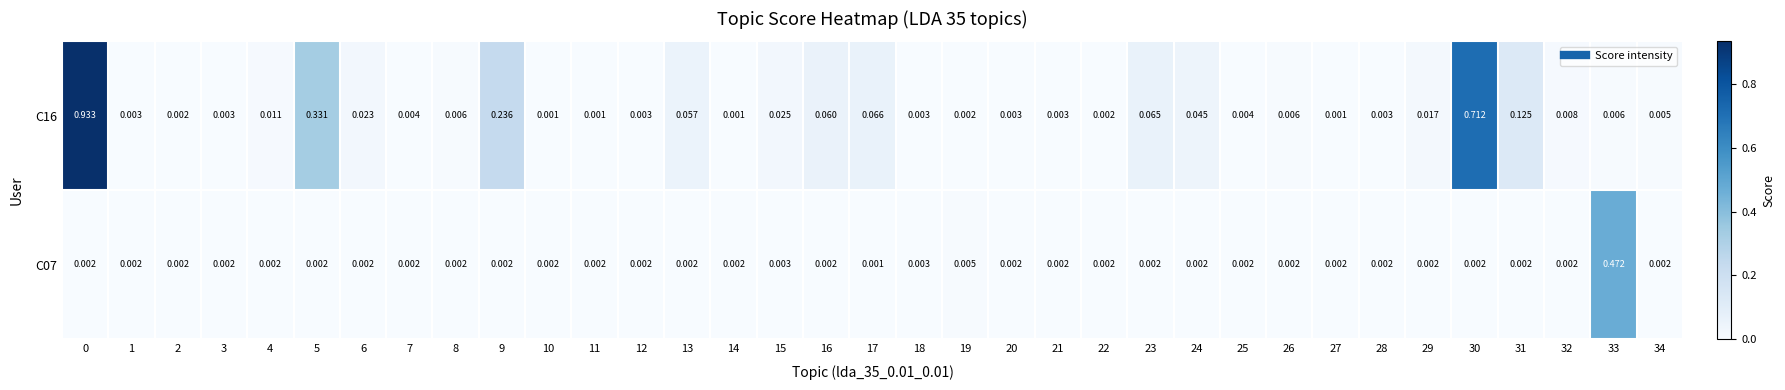

Is the value of C07 at 8 greater than the value of C16 at 6?

No